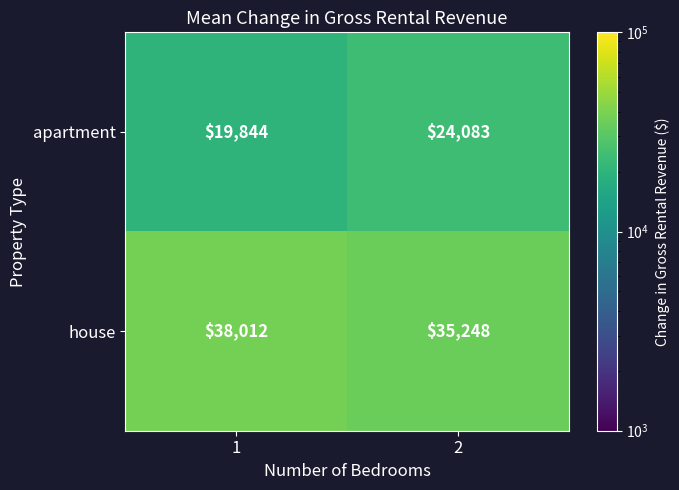

What is the maximum value shown in the chart?

38012